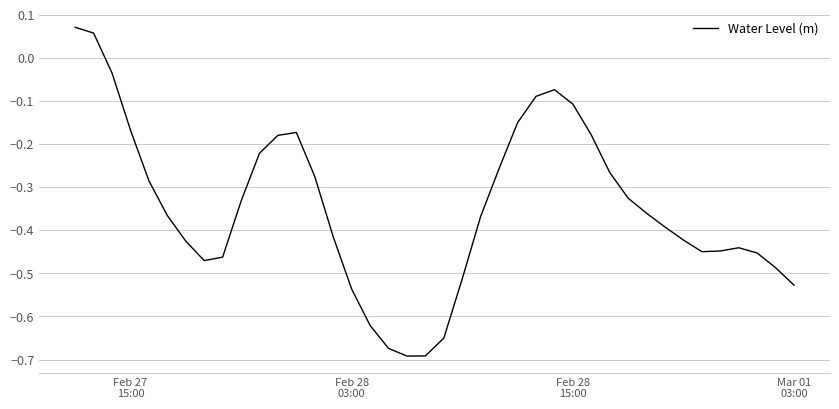

What is the difference between the maximum and minimum values?

0.8